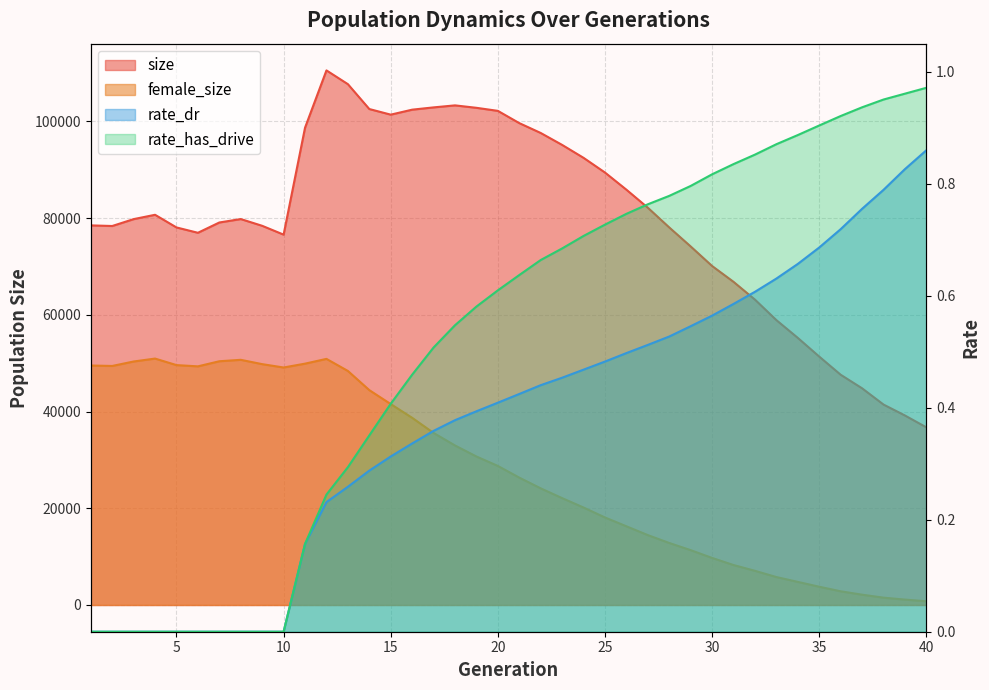

Does the chart display data point markers on the line(s)?

No